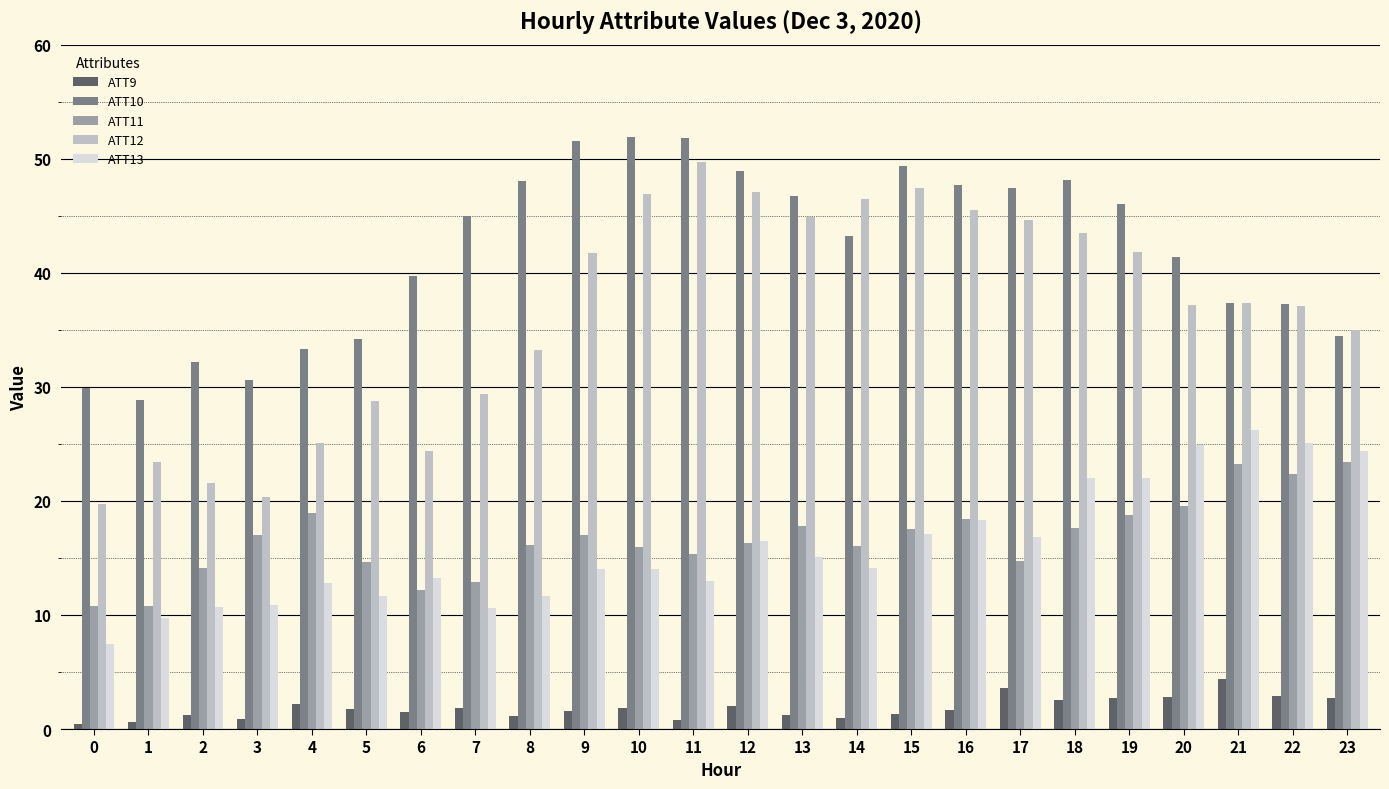

Which series has the largest range (max minus min)?

ATT12